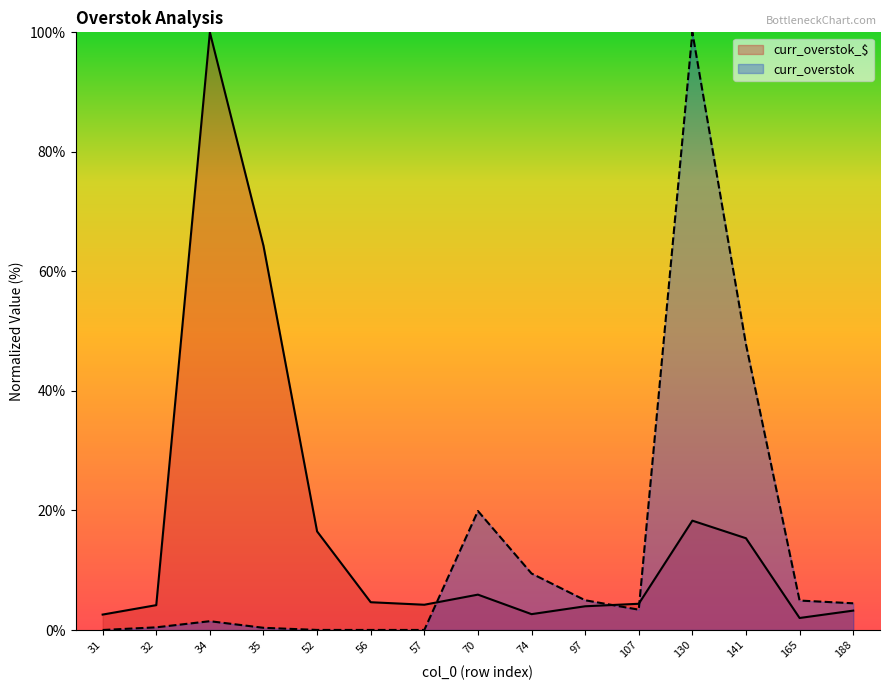

How many lines are shown in the chart?

2